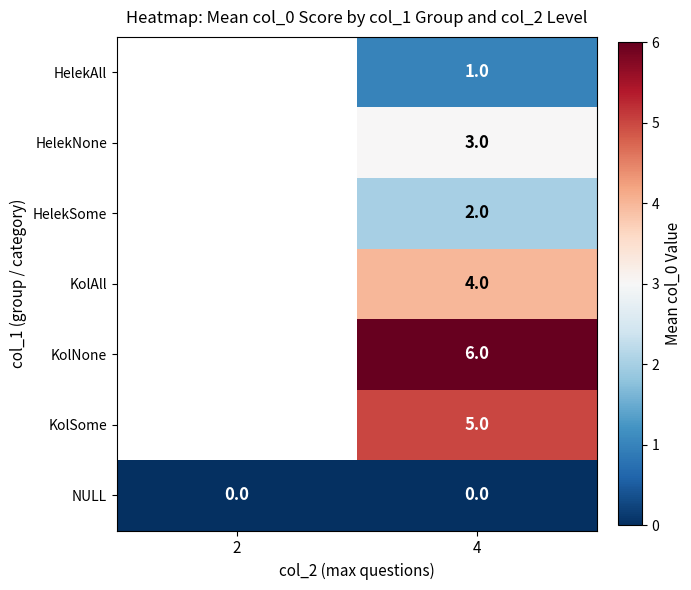

What is the maximum value shown in the chart?

6.0